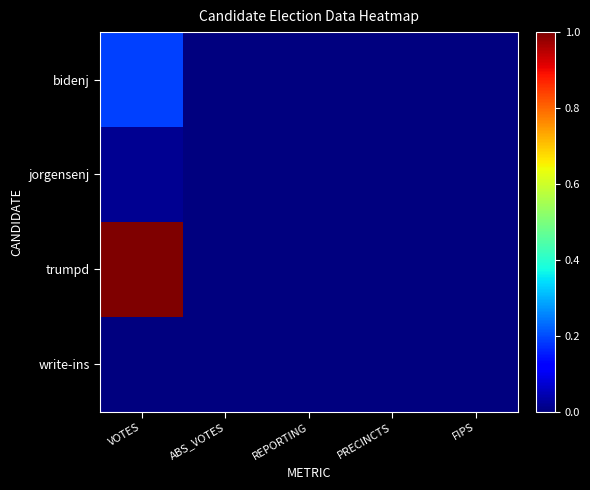

Which series has the largest range (max minus min)?

trumpd